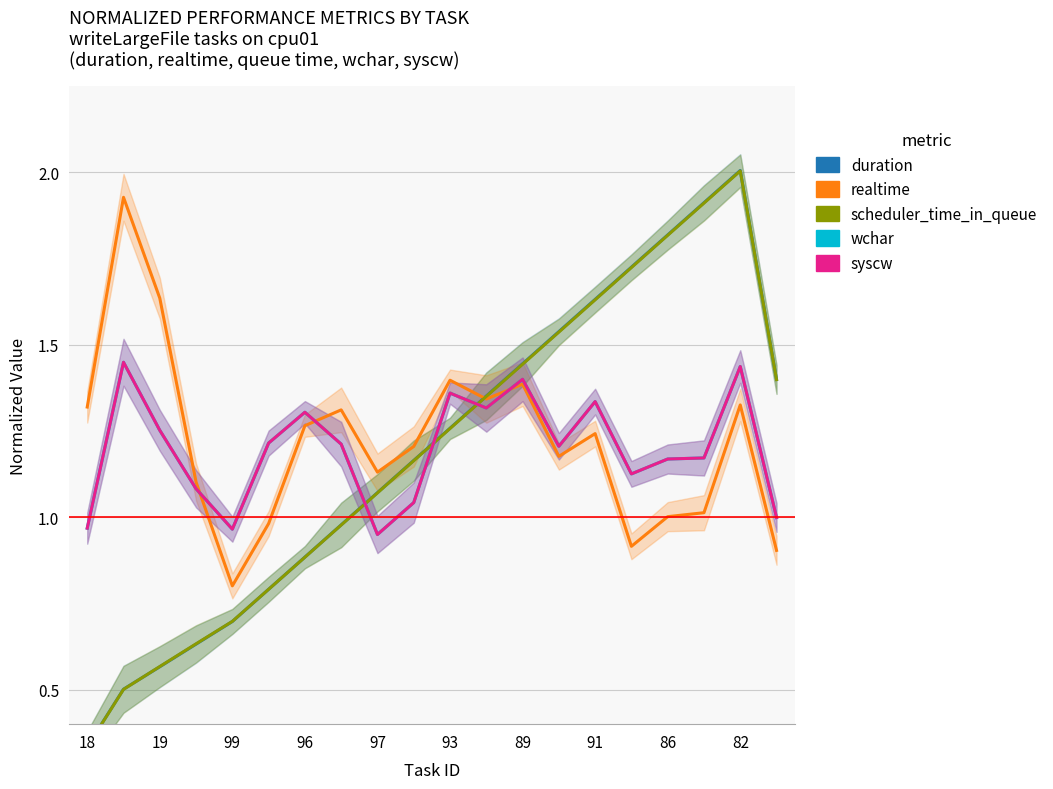

How many lines are shown in the chart?

5